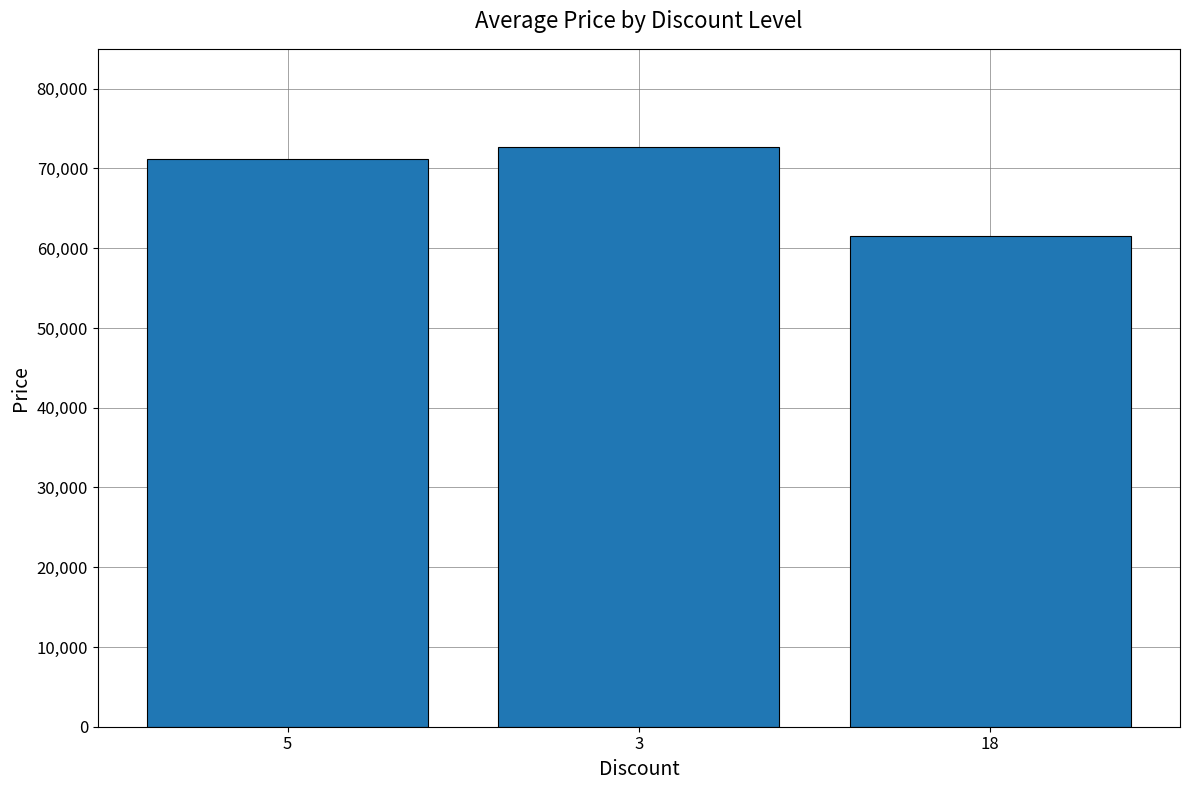

What is the ratio of the value at 3 to the value at 5?

1.0